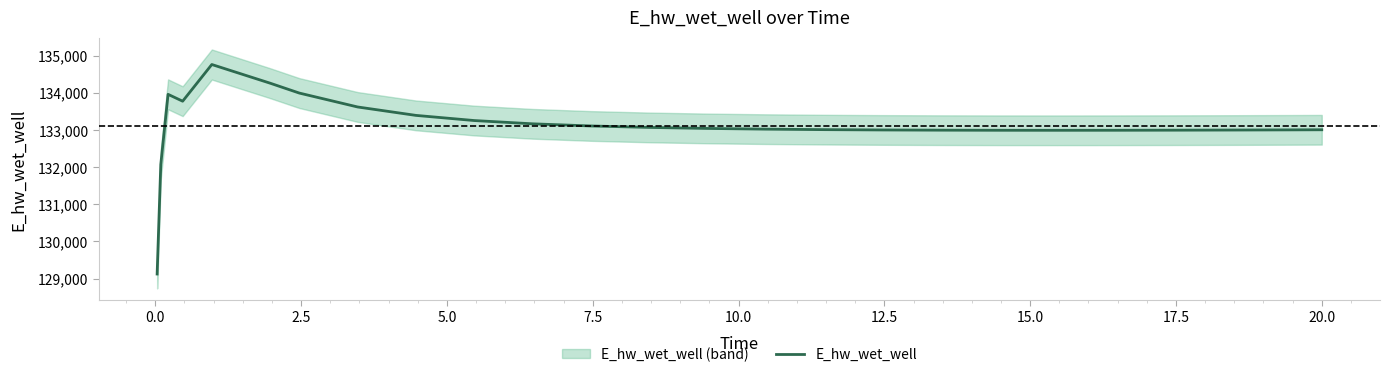

What is the minimum value for E_hw_wet_well?

129124.5